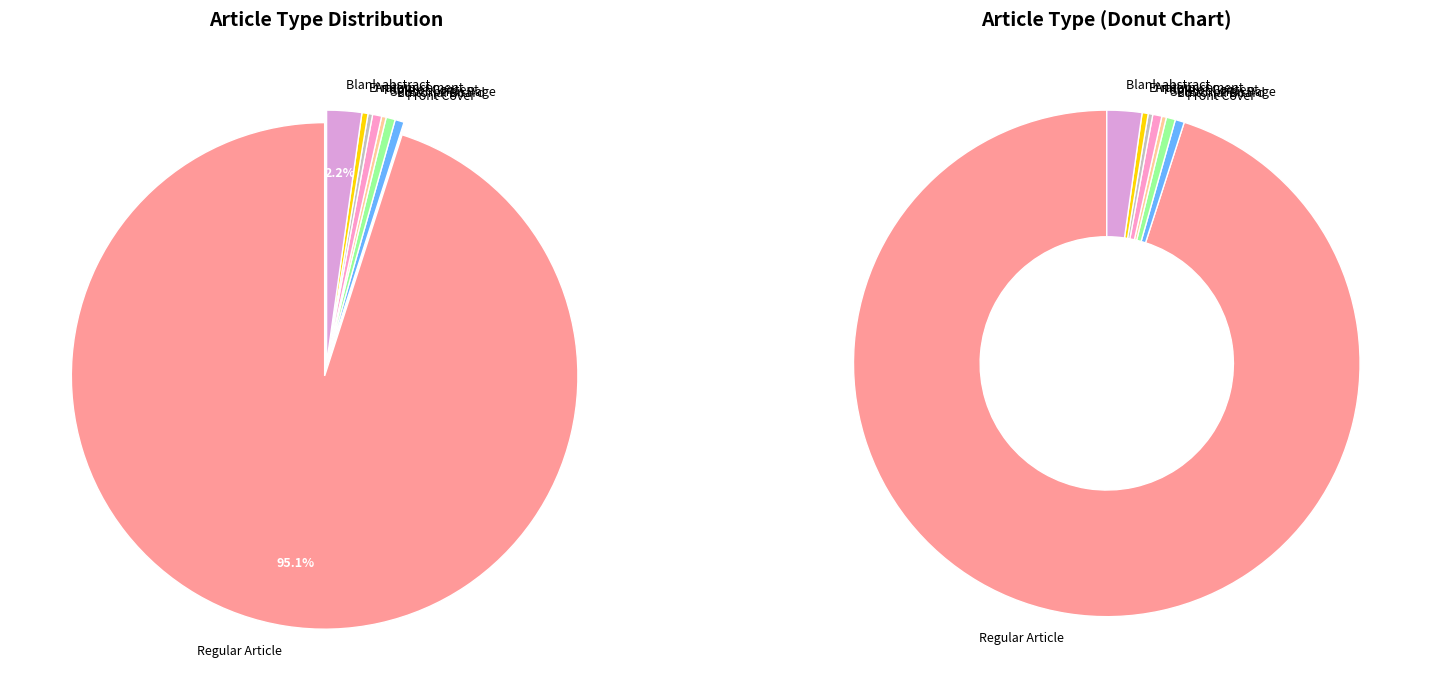

Combined, do Subscription Page and Announcement account for over 50%?

No